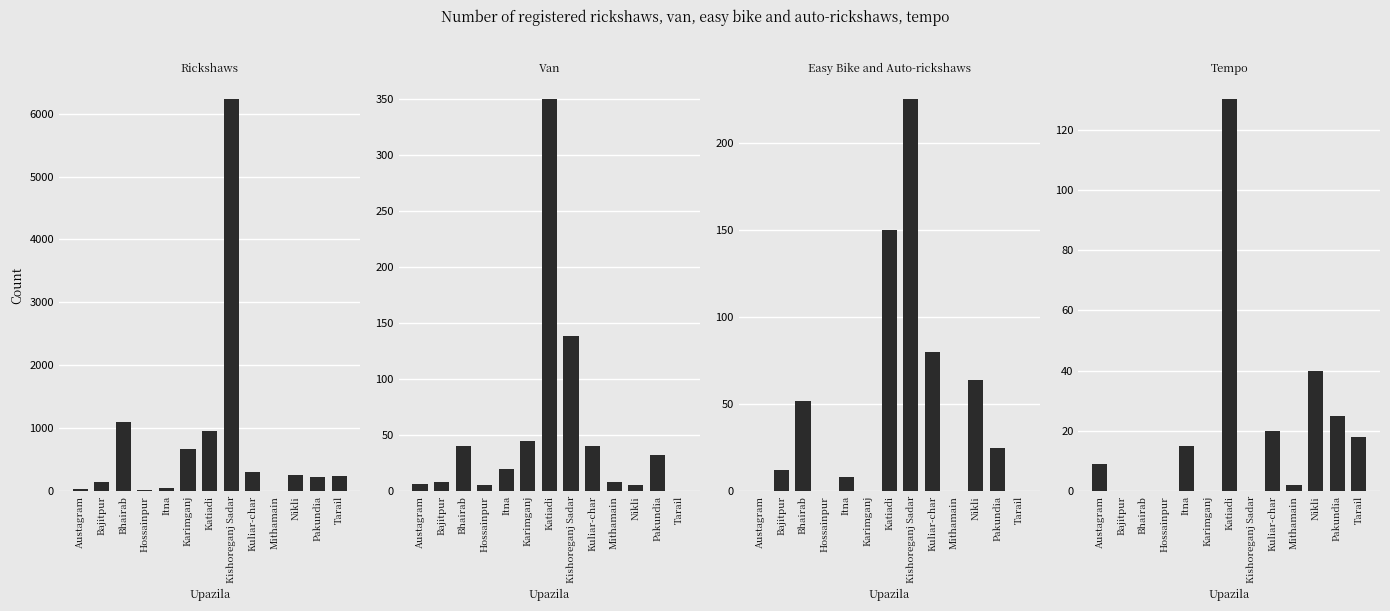

What is the greatest value displayed?

6225